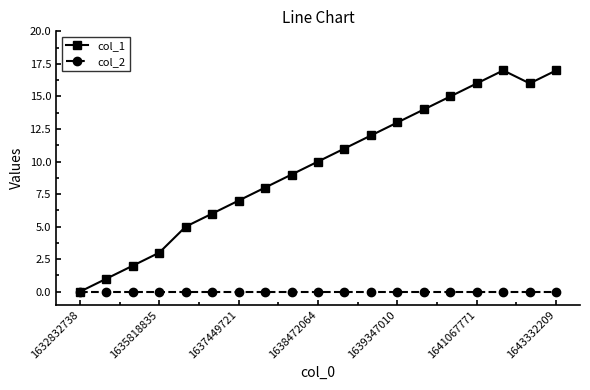

What is the greatest value displayed?

17